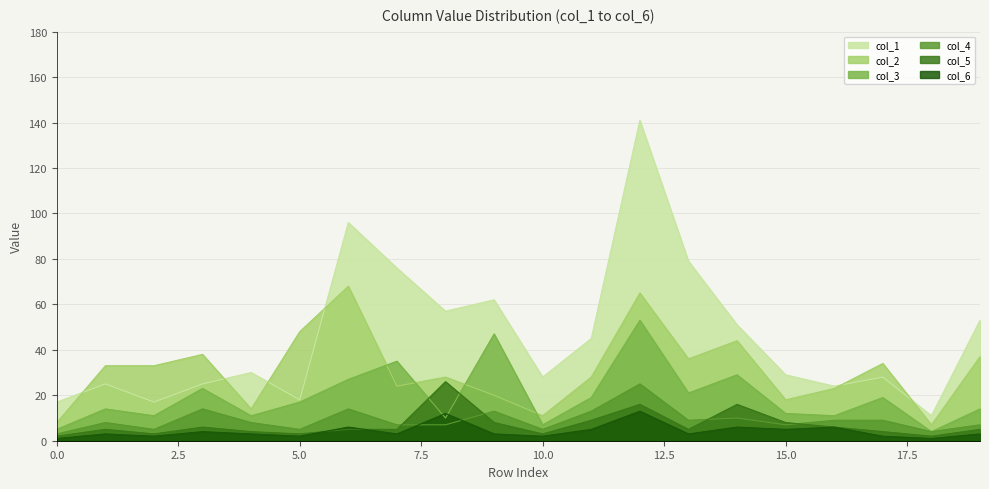

What is the spread (max minus min) of values at 5.0?

46